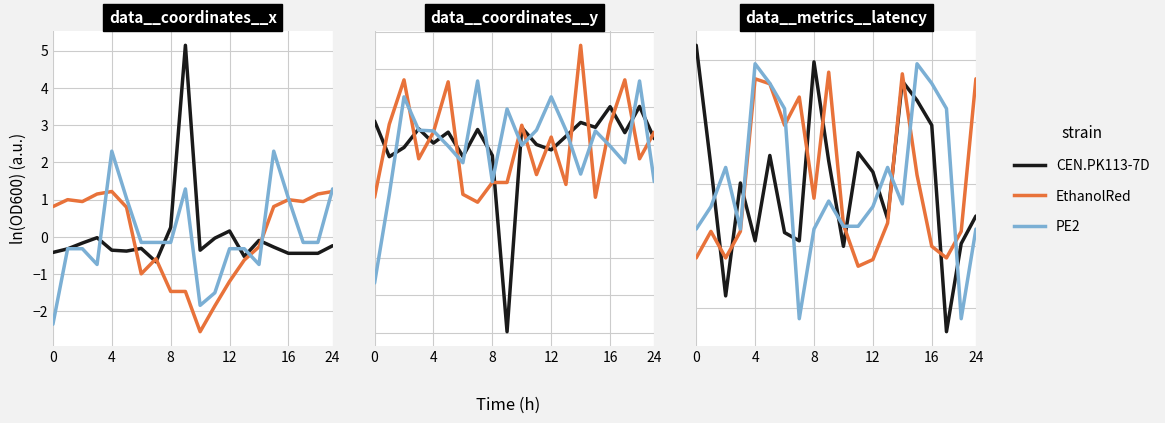

Which series ends up on top after the final intersection of EthanolRed and CEN.PK113-7D?

EthanolRed